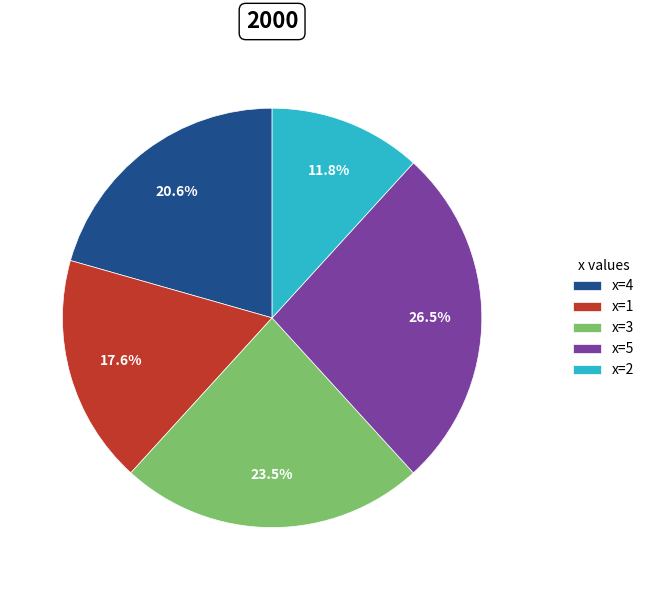

Rank the categories by value from highest to lowest.

x=5, x=3, x=4, x=1, x=2